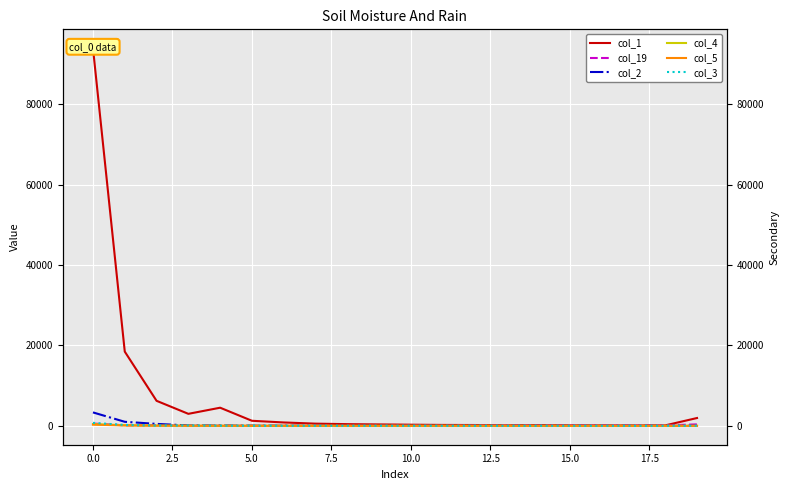

Rank the series at 17.5 from highest to lowest value.

col_1, col_19, col_2, col_3, col_5, col_4